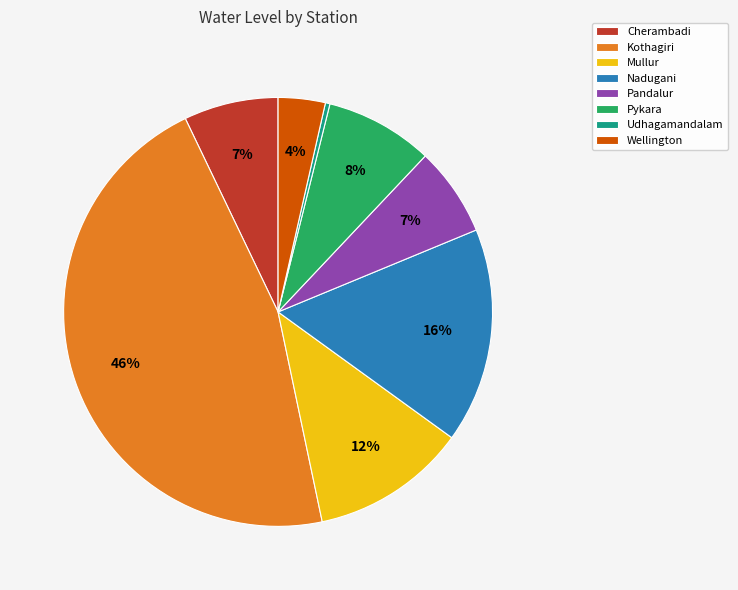

Which slice is the largest?

Kothagiri